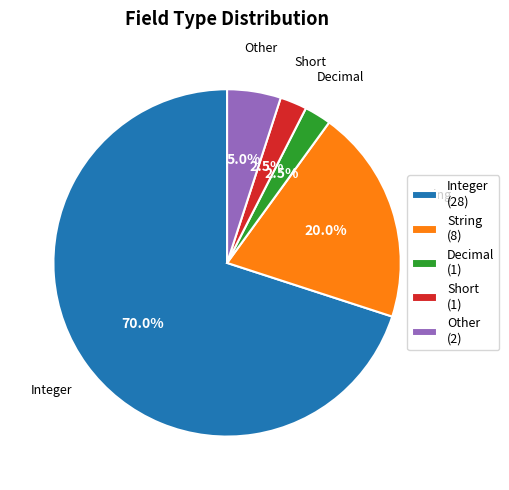

Is there any slice that represents more than half of the pie?

Yes